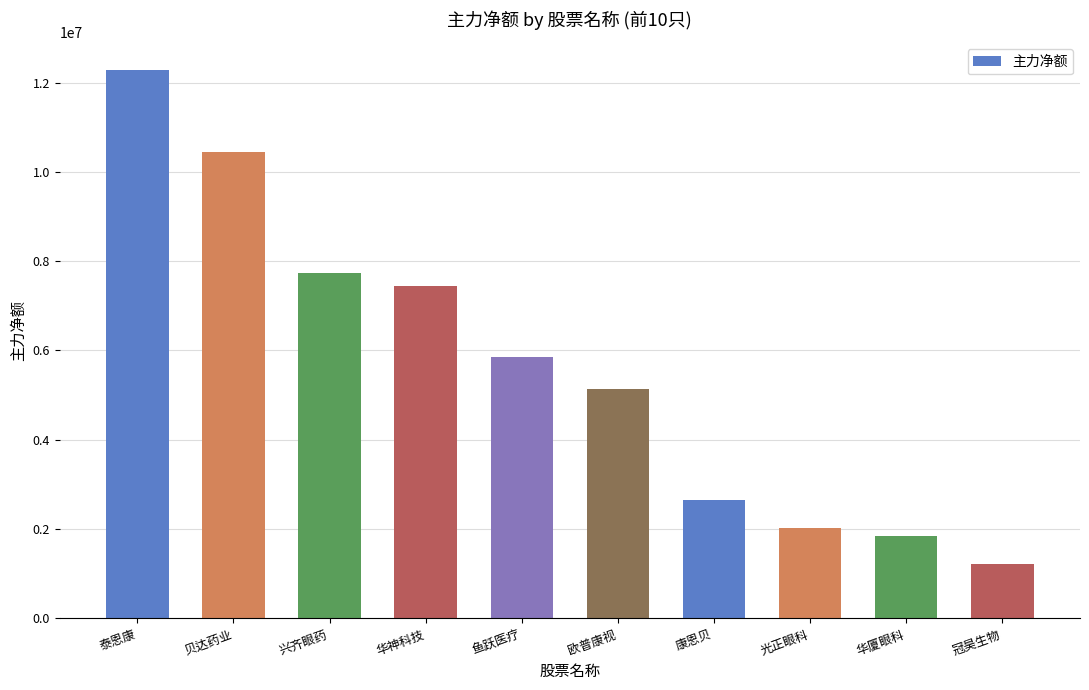

What is the value of the 6th bar from the left?

5126585